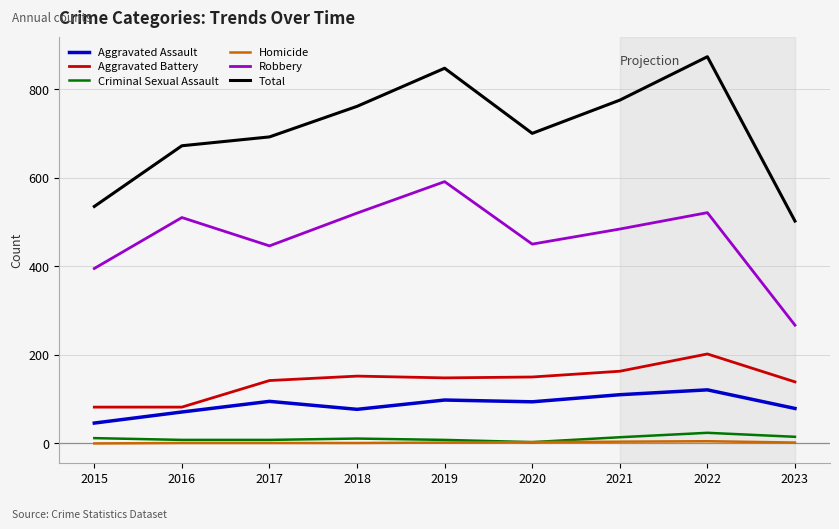

Which series has the widest spread of values?

Total